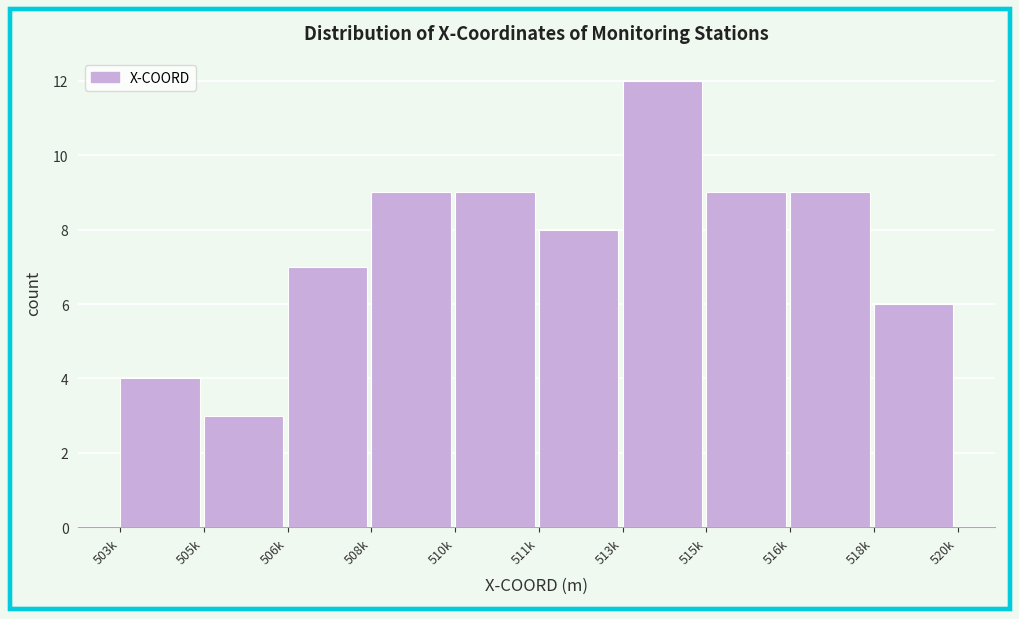

Reading left to right, extract all data points from this chart.

4	3	7	9	9	8	12	9	9	6